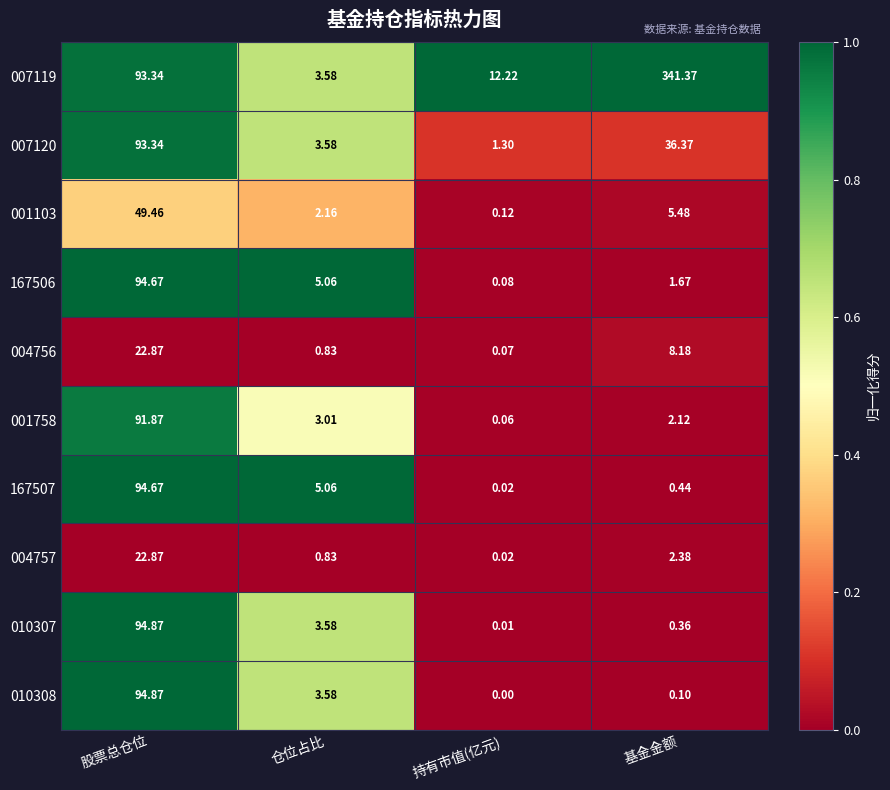

Is the value of 167506 at 股票总仓位 greater than the value of 001758 at 持有市值(亿元)?

Yes